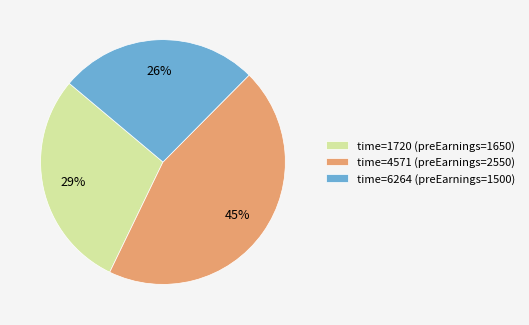

Is there a majority slice in this chart?

No